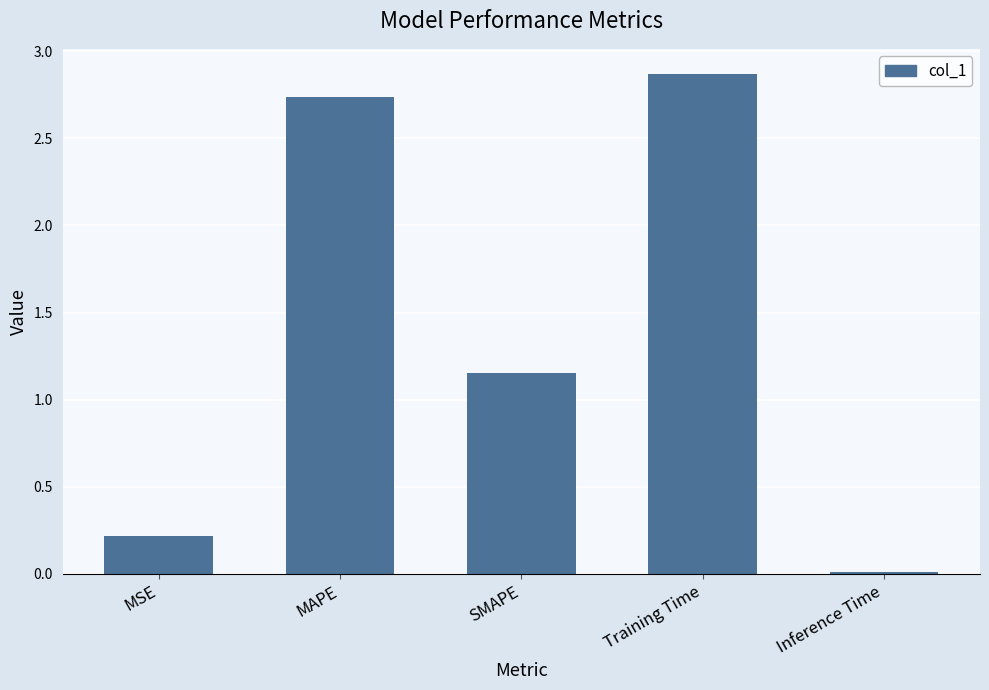

Where does the data first go above 1?

MAPE